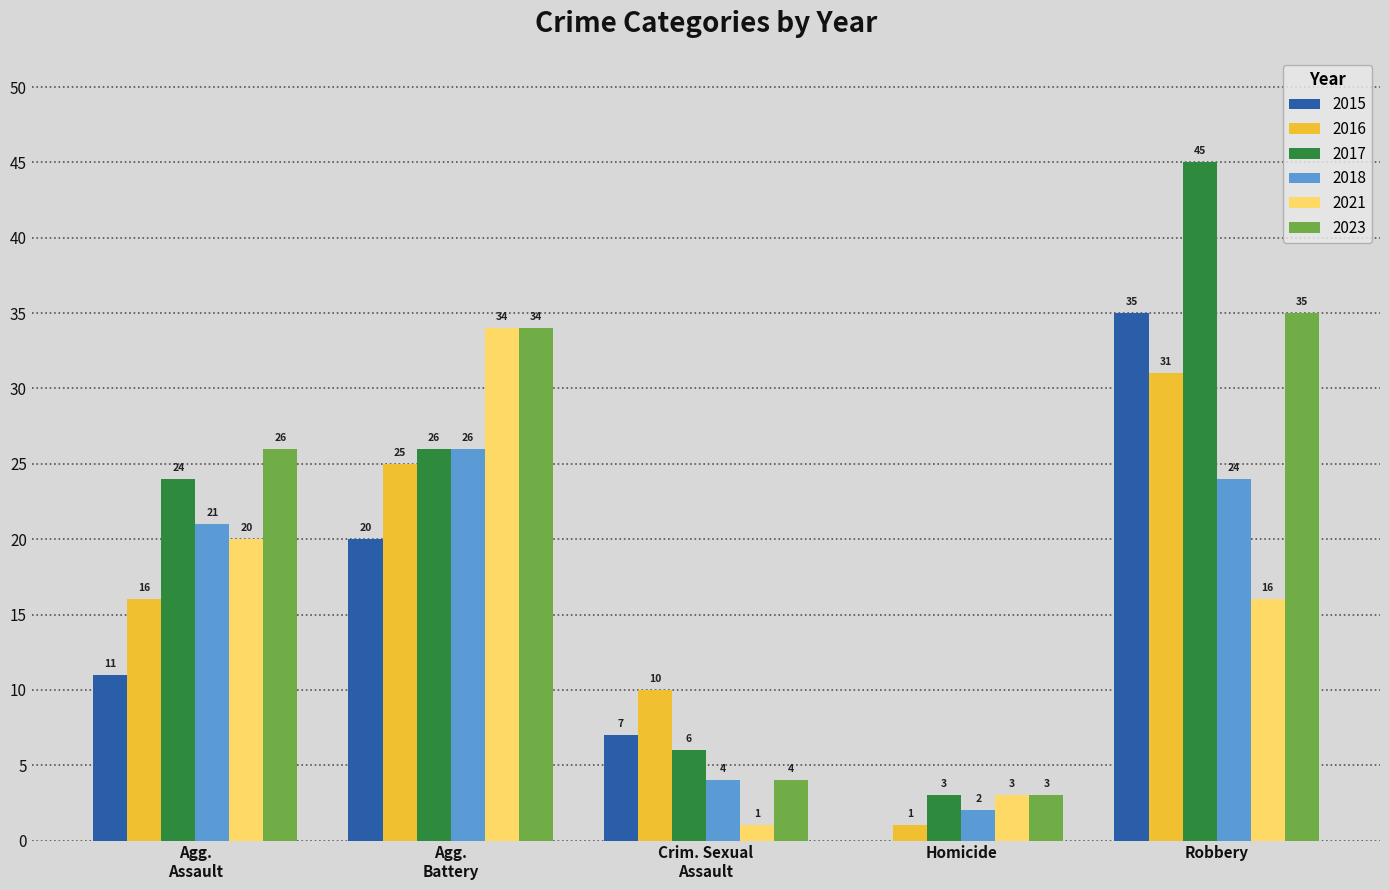

Reading left to right, what are all the values shown in this chart?

2015: 11	20	7	0	35
2016: 16	25	10	1	31
2017: 24	26	6	3	45
2018: 21	26	4	2	24
2021: 20	34	1	3	16
2023: 26	34	4	3	35